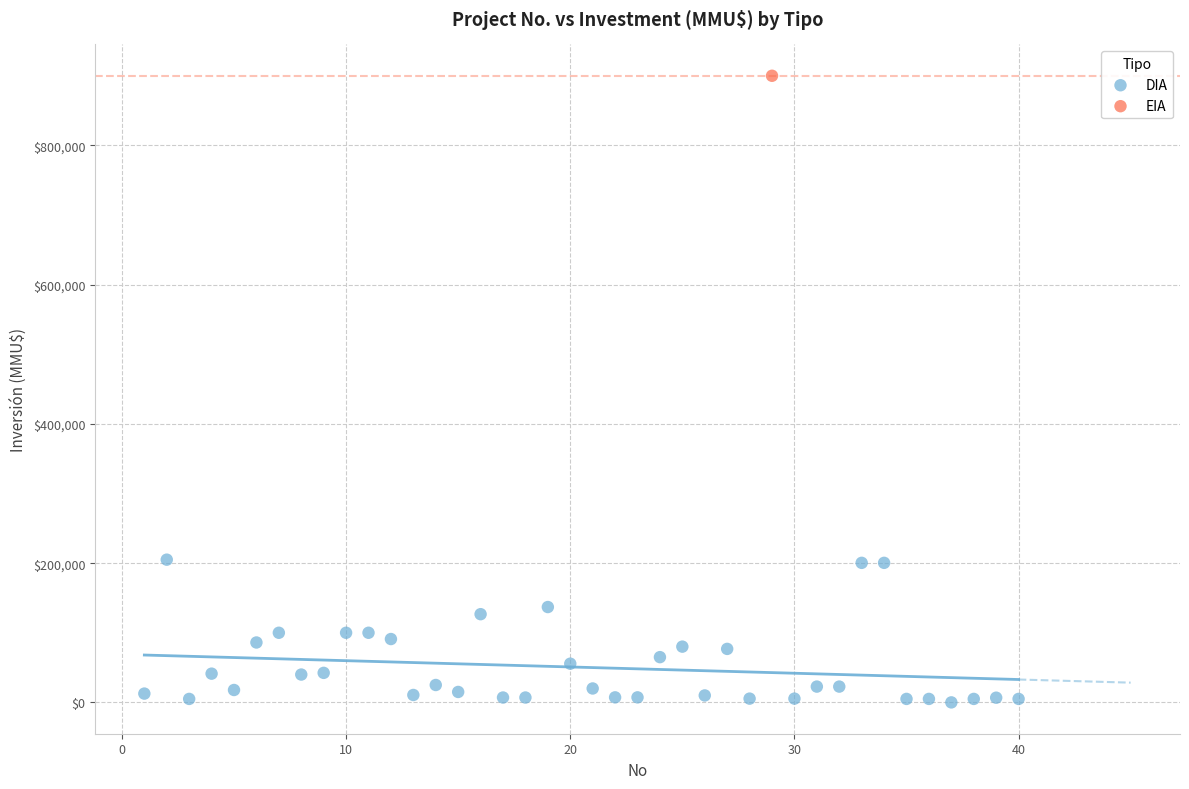

What are all the series names shown in the legend?

DIA, EIA